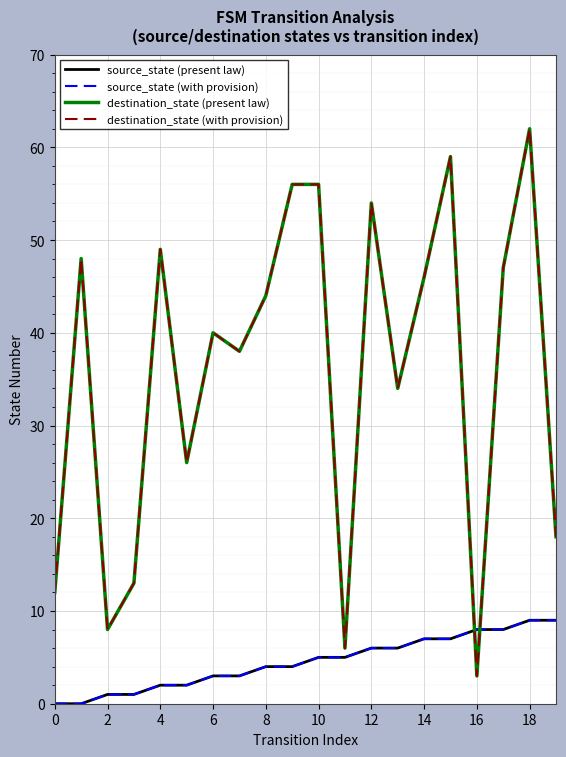

True or false: destination_state (with provision) has more than 2 interior local peaks.

True